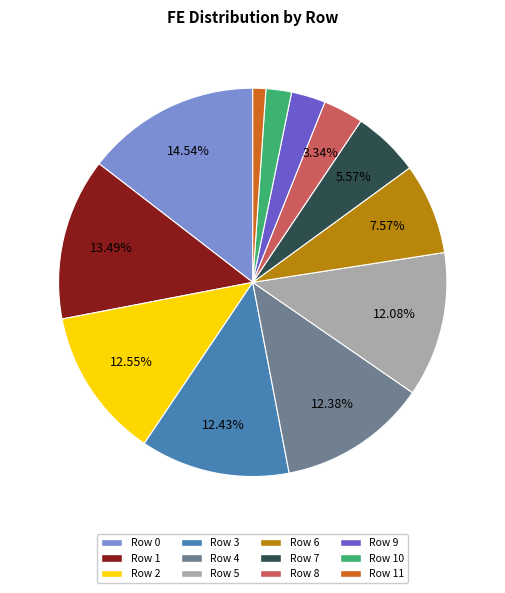

True or false: Row 2 accounts for 13% of the total.

True